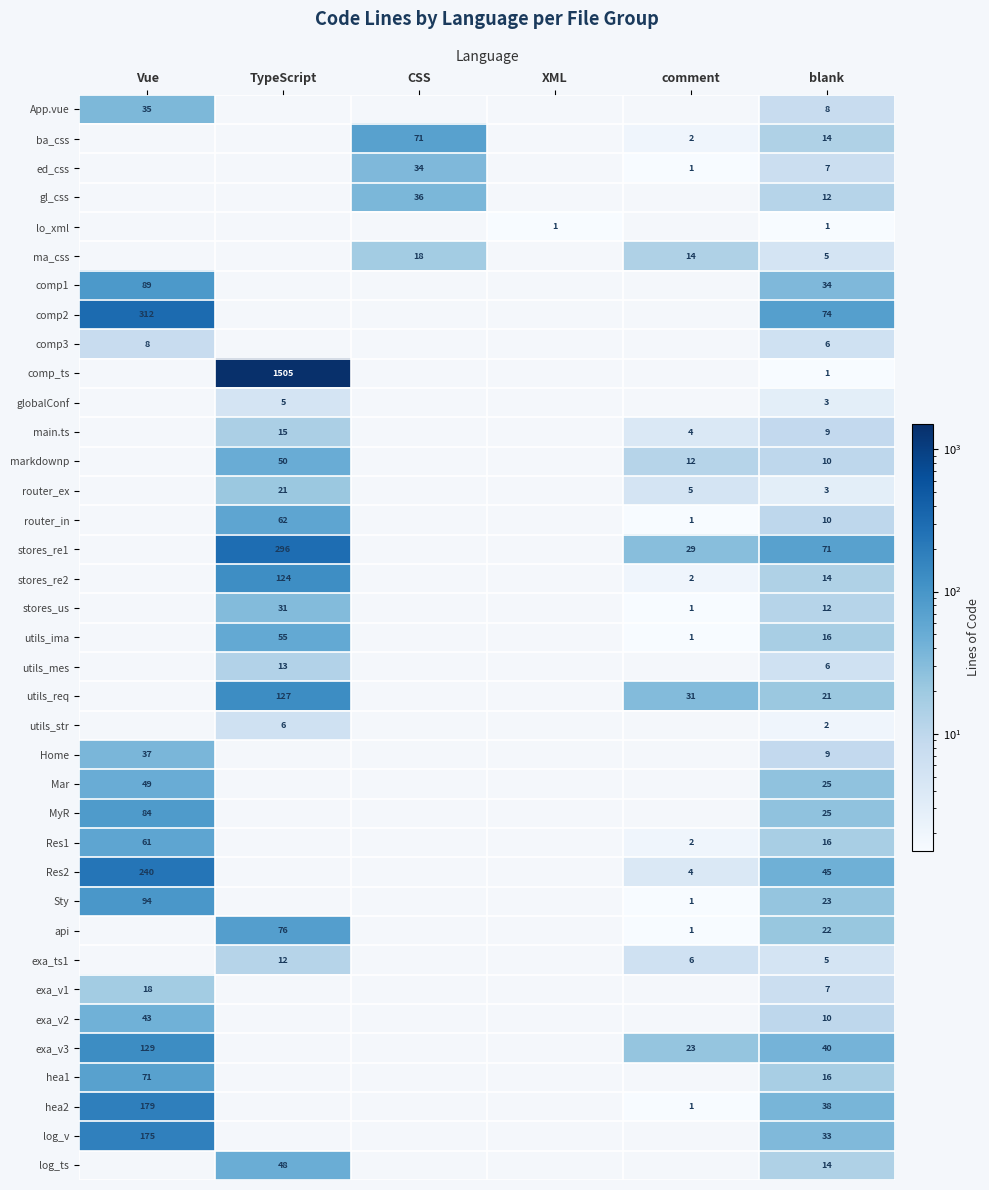

The value of comp3 at blank is 6. True or false?

True